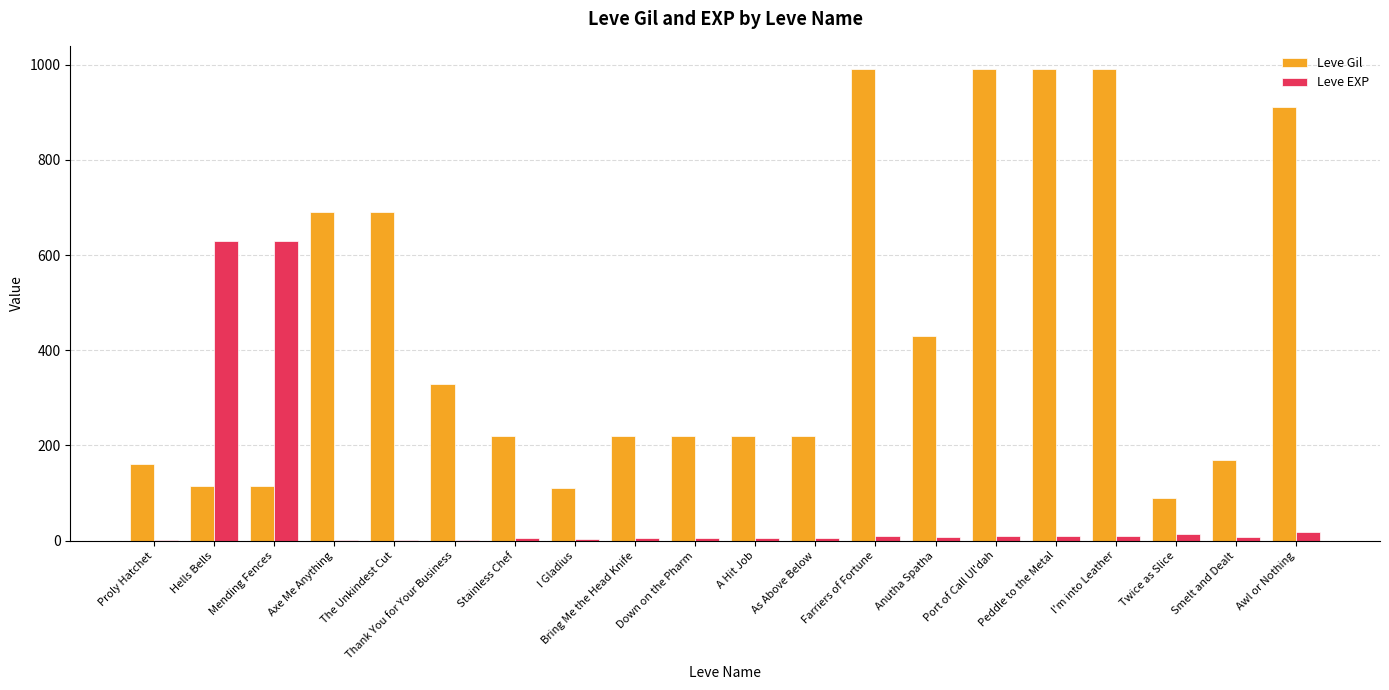

Is it true that Leve Gil equals 430 at Anutha Spatha?

True